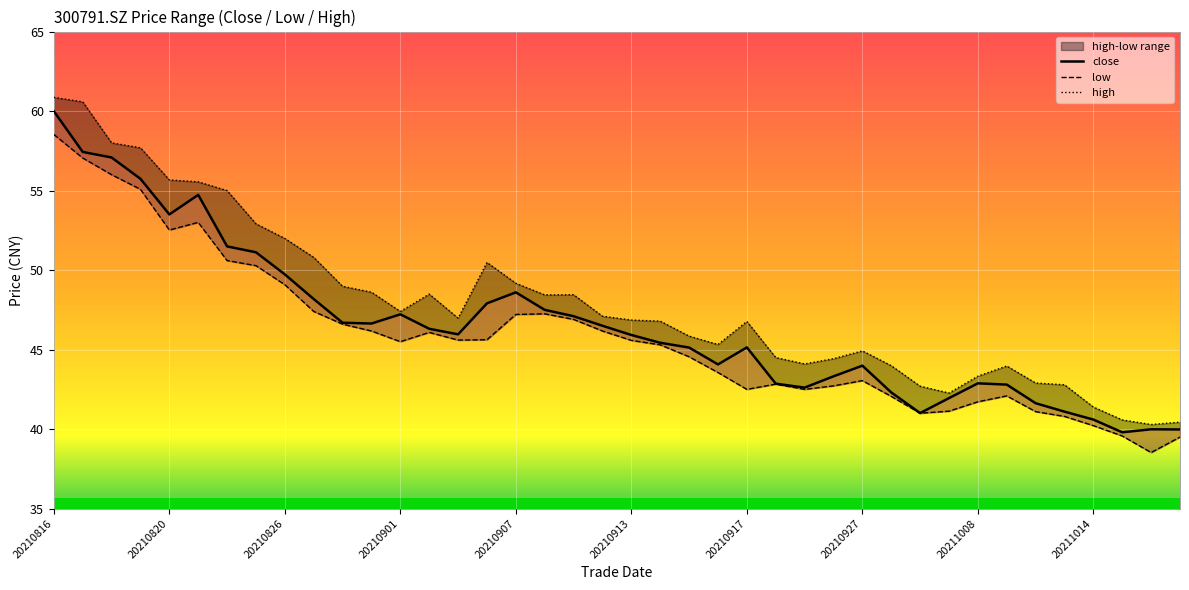

Is the value of high at 32 greater than the value of low at 10?

No